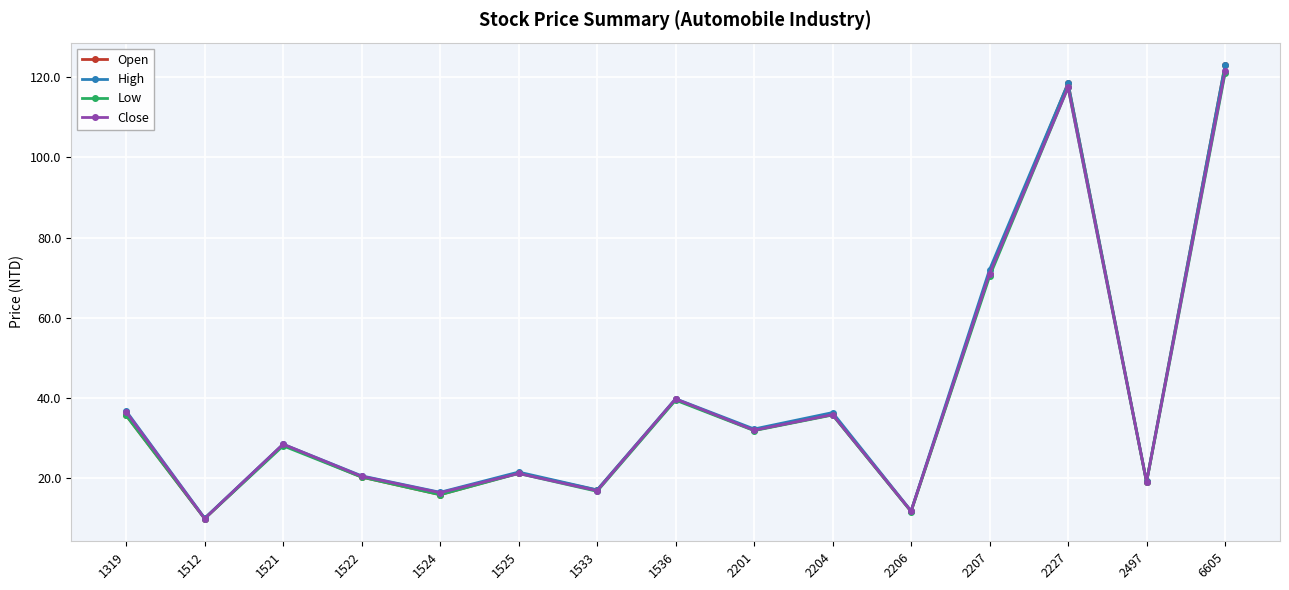

Which series has the widest spread of values?

Open